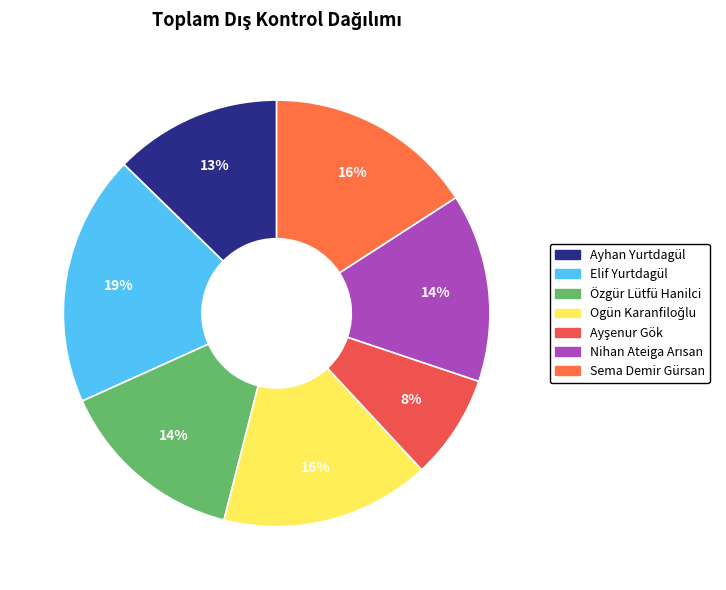

What percentage do Ayhan Yurtdagül and Özgür Lütfü Hanilci together represent?

27.0%